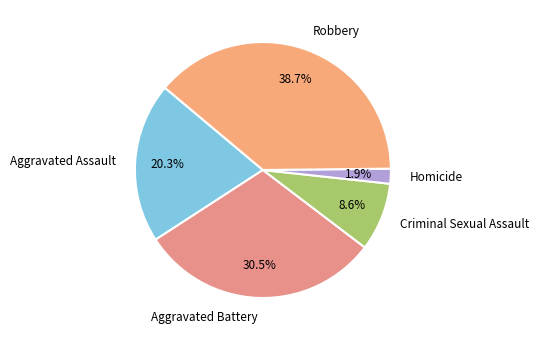

Count the number of slices in the pie.

5